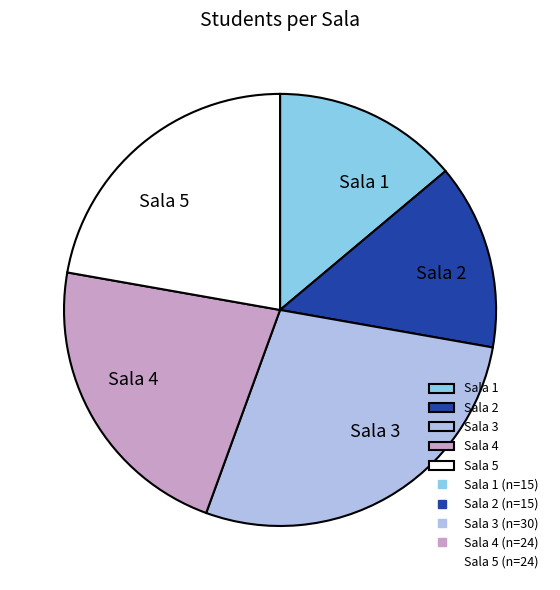

Combined, do Sala 2 and Sala 1 account for over 50%?

No